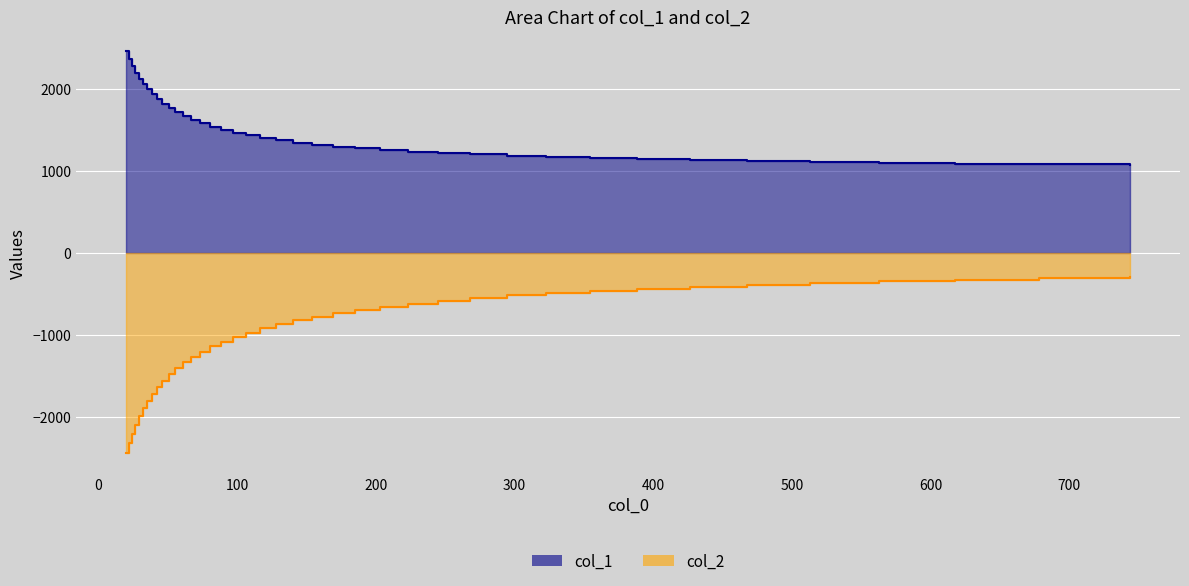

Reading left to right, what are all the values shown in this chart?

col_1: 2458.5	2363.5	2278.4	2199.2	2125.5	2055.8	1998.0	1935.5	1876.2	1820.0	1766.7	1716.4	1668.7	1623.7	1581.4	1541.3	1503.7	1468.4	1435.1	1404.1	1374.9	1347.7	1322.3	1298.6	1276.6	1255.9	1236.8	1219.0	1202.3	1186.7	1172.1	1158.4	1145.6	1133.4	1122.0	1111.1	1100.9	1091.1	1081.8	1072.9
col_2: -2437.2	-2312.6	-2202.1	-2093.8	-1992.7	-1896.3	-1809.3	-1721.4	-1637.0	-1557.1	-1479.1	-1404.9	-1333.8	-1266.0	-1201.5	-1139.4	-1080.1	-1023.4	-969.5	-917.8	-868.4	-821.4	-776.4	-733.6	-692.7	-654.0	-617.0	-582.1	-548.9	-517.5	-487.9	-459.8	-433.5	-408.7	-385.5	-363.7	-343.2	-324.0	-306.2	-289.5